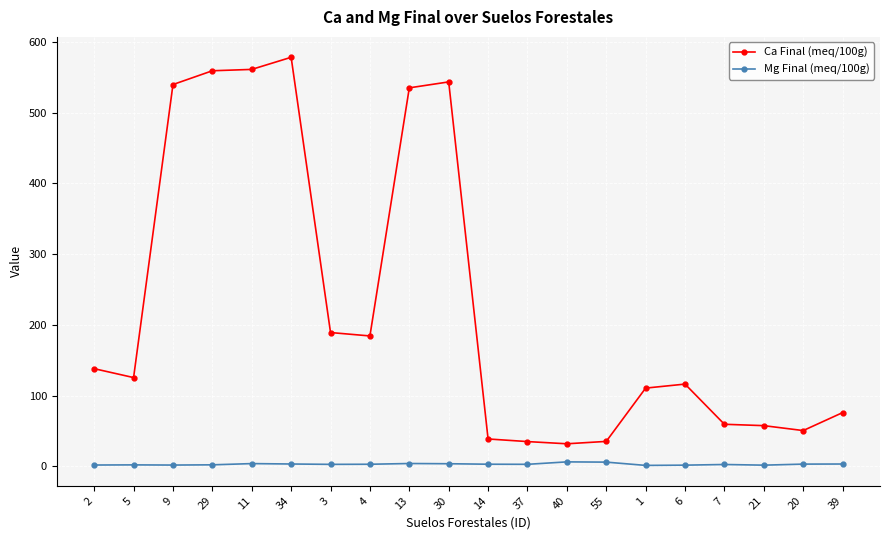

True or false: Mg Final (meq/100g) has more than 0 points higher than both neighbors.

True